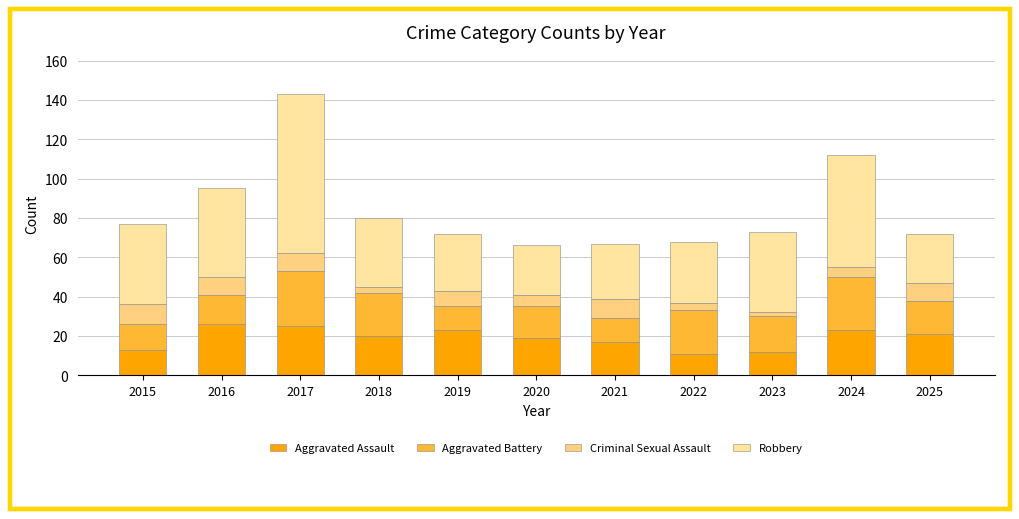

The value of Robbery at 2016 is 11. True or false?

False